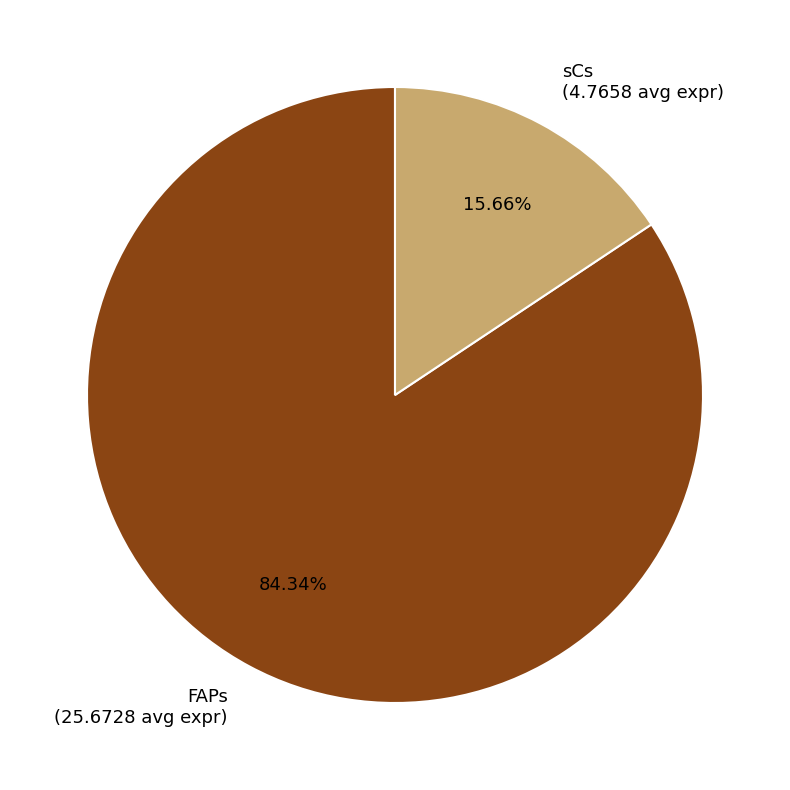

To the nearest percent, what is the average slice percentage?

50%